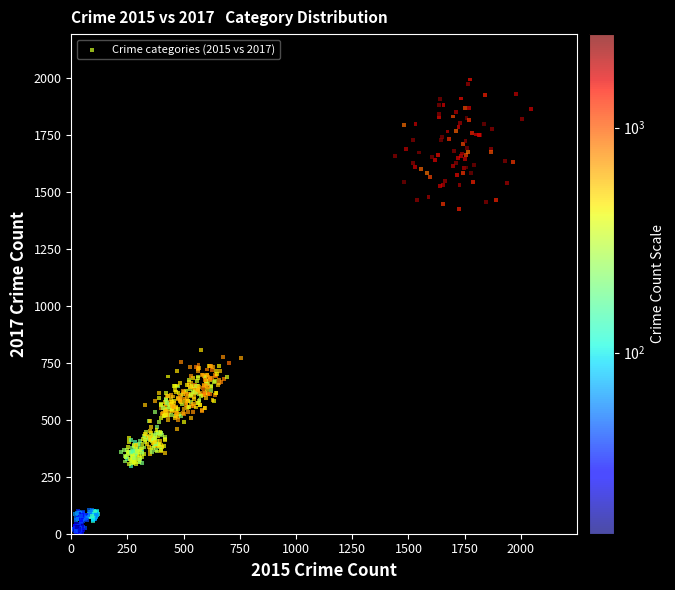

What is the range of Y values (max minus min)?

1994.6